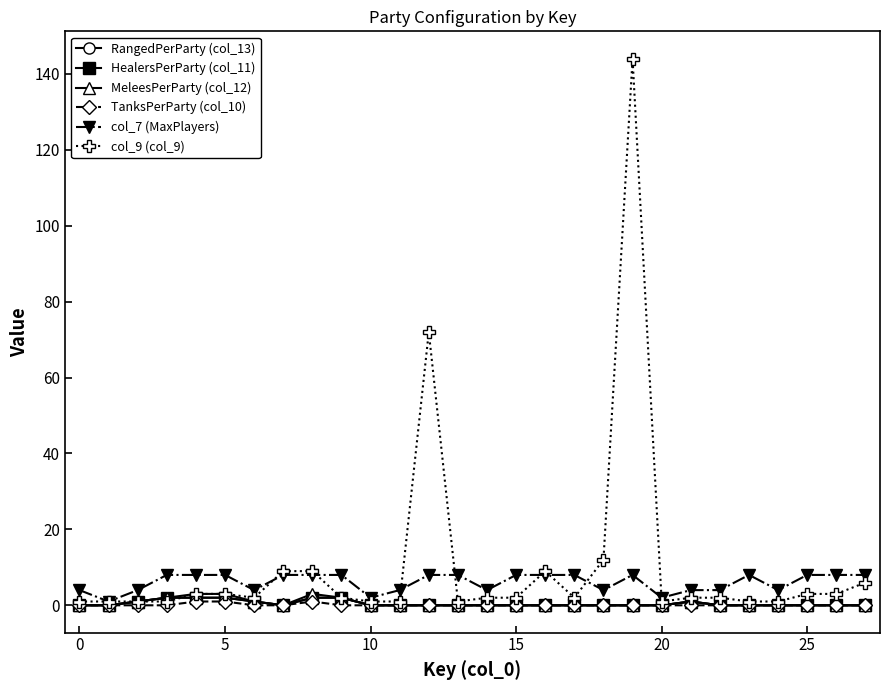

What is the maximum value shown in the chart?

144